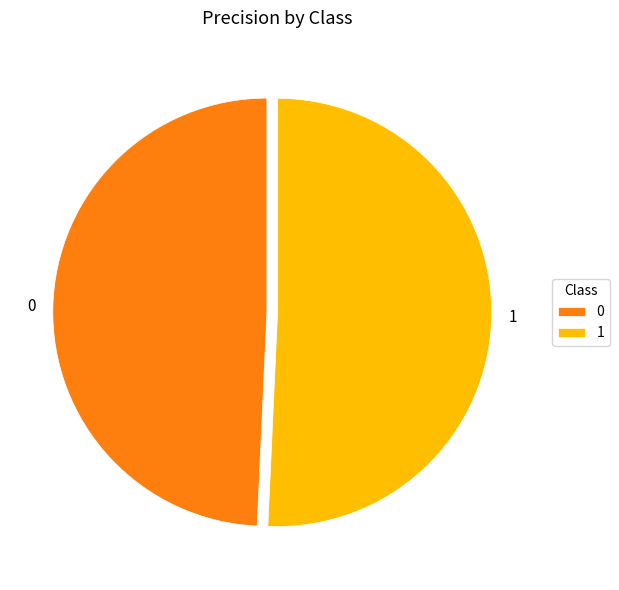

Combined, do 1 and 0 account for over 50%?

Yes